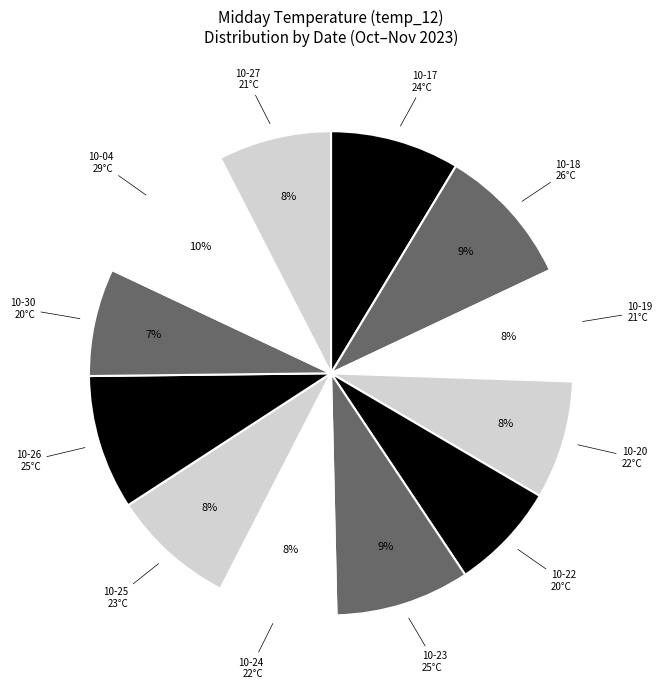

Is there any slice that represents more than half of the pie?

No